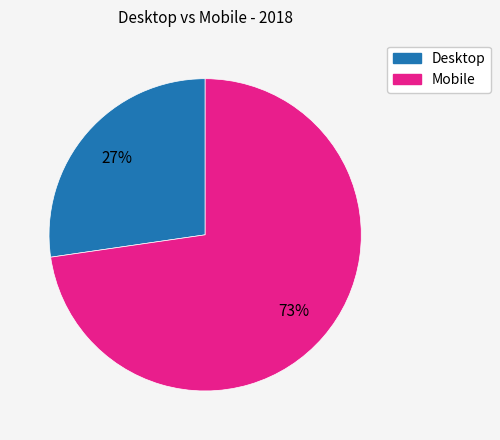

Rank the categories by value from highest to lowest.

Mobile, Desktop